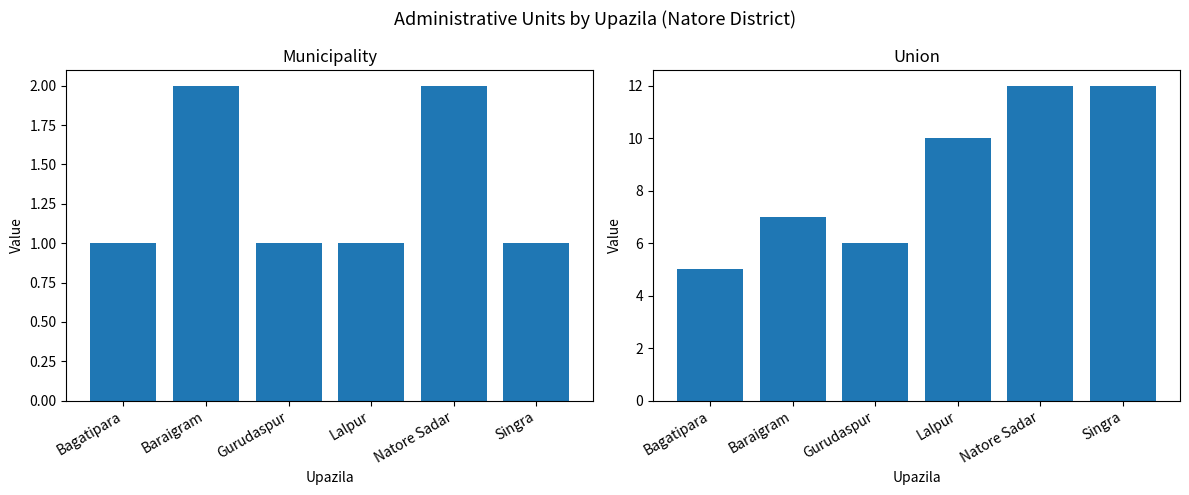

Between Gurudaspur and Natore Sadar, which is larger?

Natore Sadar